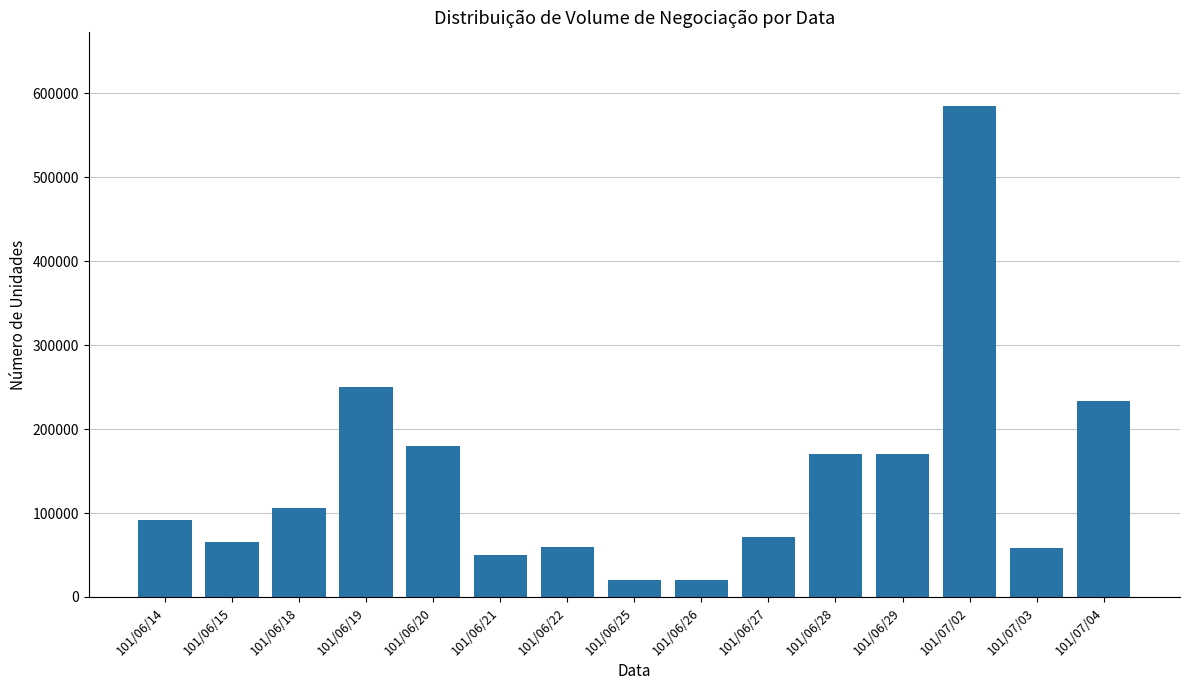

Which label corresponds to the largest value in the chart?

101/07/02